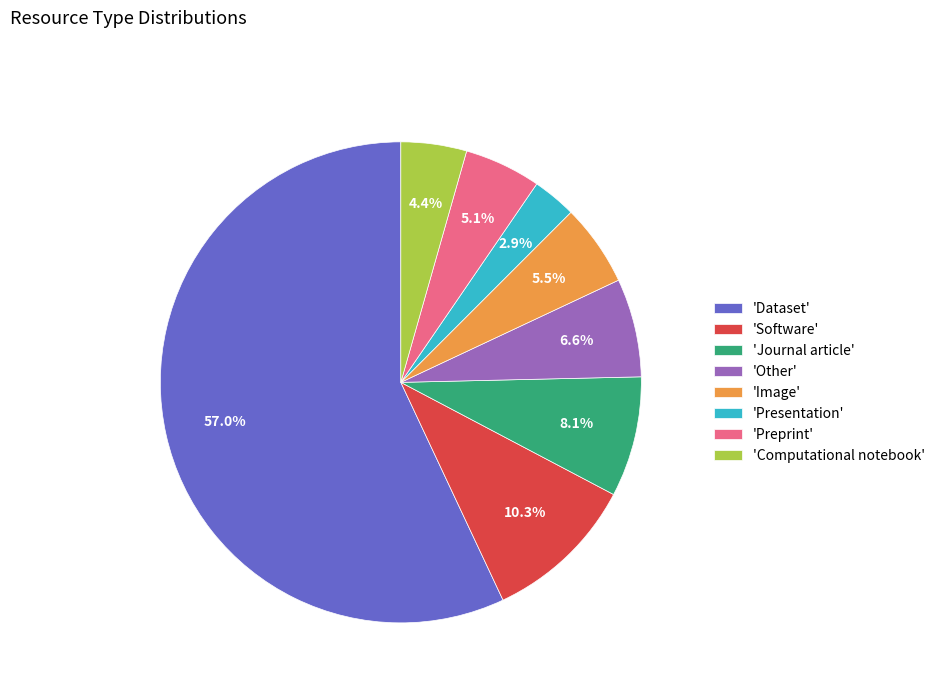

How many segments does this pie chart have?

8